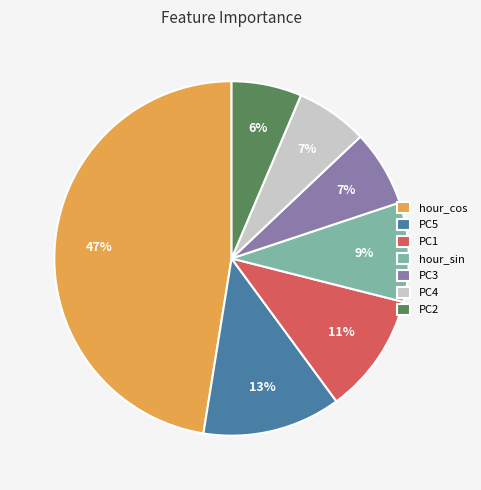

To the nearest percent, what percentage of the pie is PC5?

13%